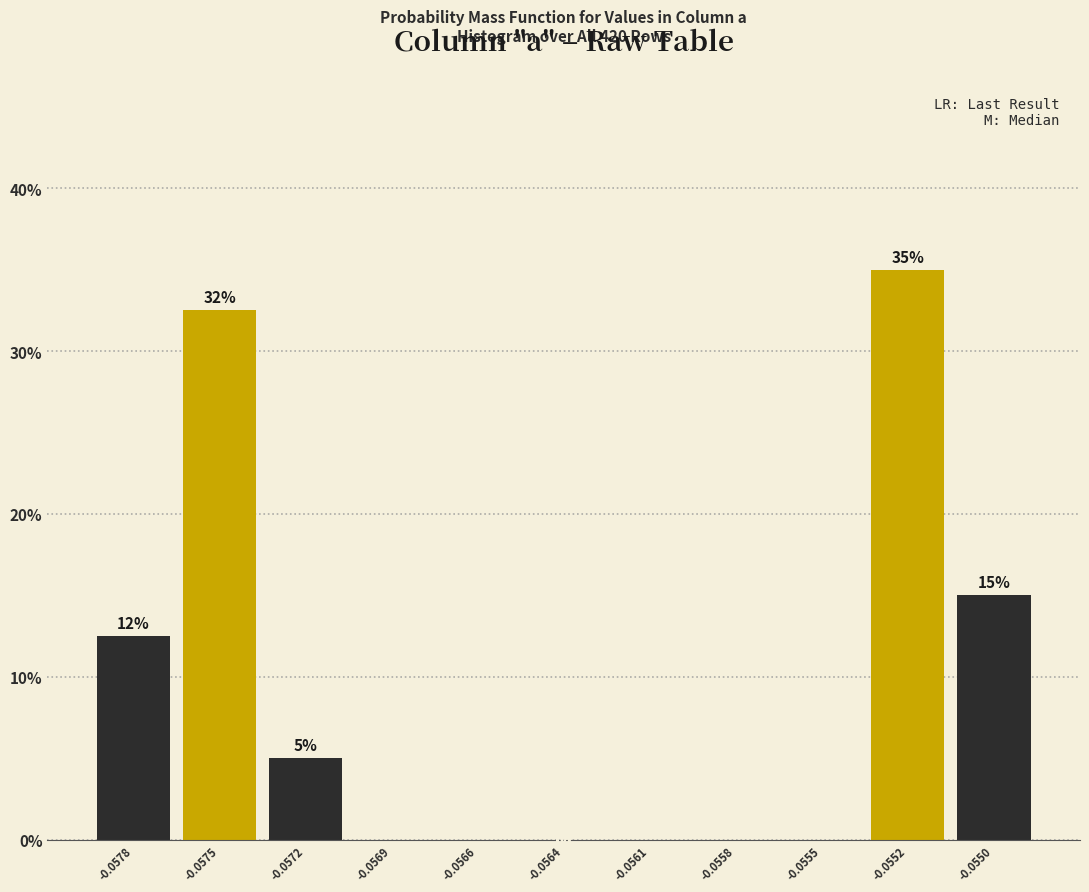

Reading right to left, extract all data points from this chart.

-0.0550=15.0	-0.0552=35.0	-0.0555=0.0	-0.0558=0.0	-0.0561=0.0	-0.0564=0.0	-0.0566=0.0	-0.0569=0.0	-0.0572=5.0	-0.0575=32.5	-0.0578=12.5